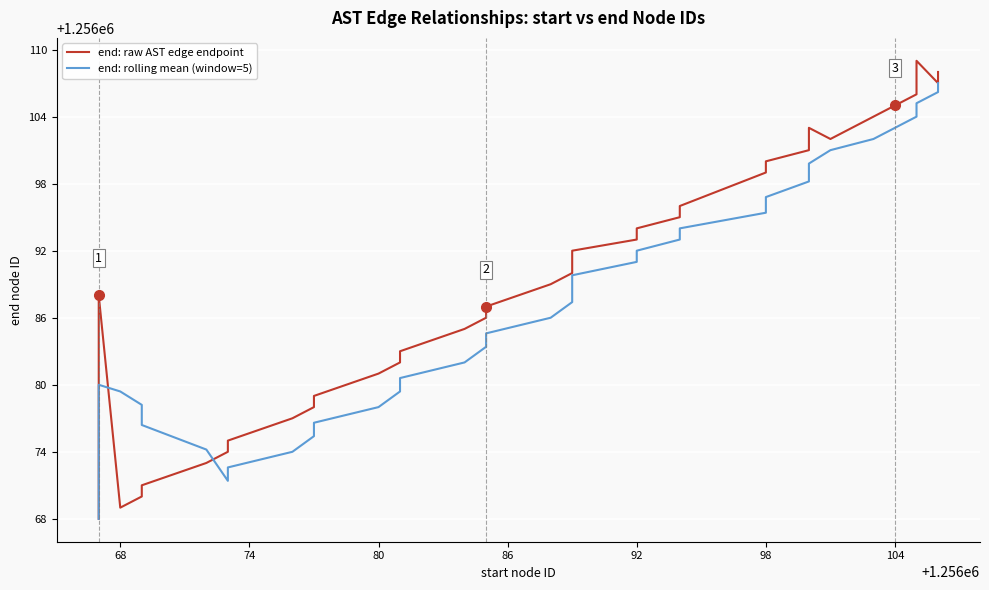

What is the difference between the second highest and second lowest values in the end: raw AST edge endpoint series?

39.0